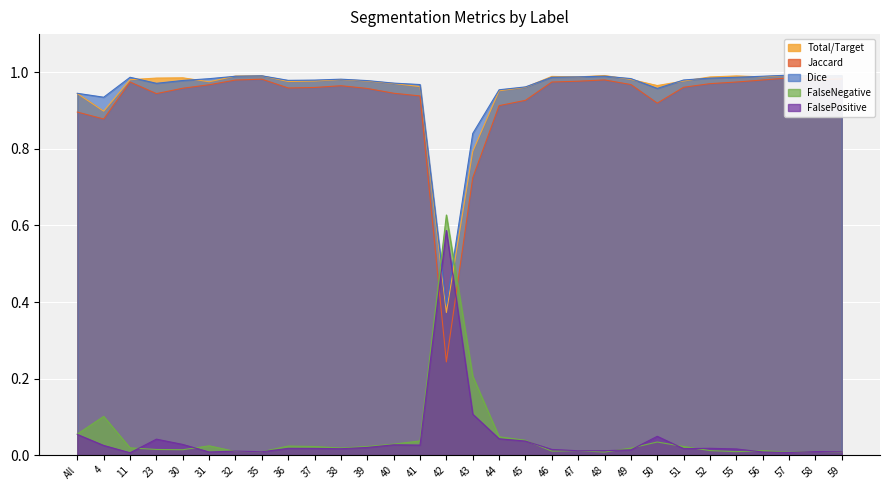

How many interior local peaks does the Jaccard series have?

5